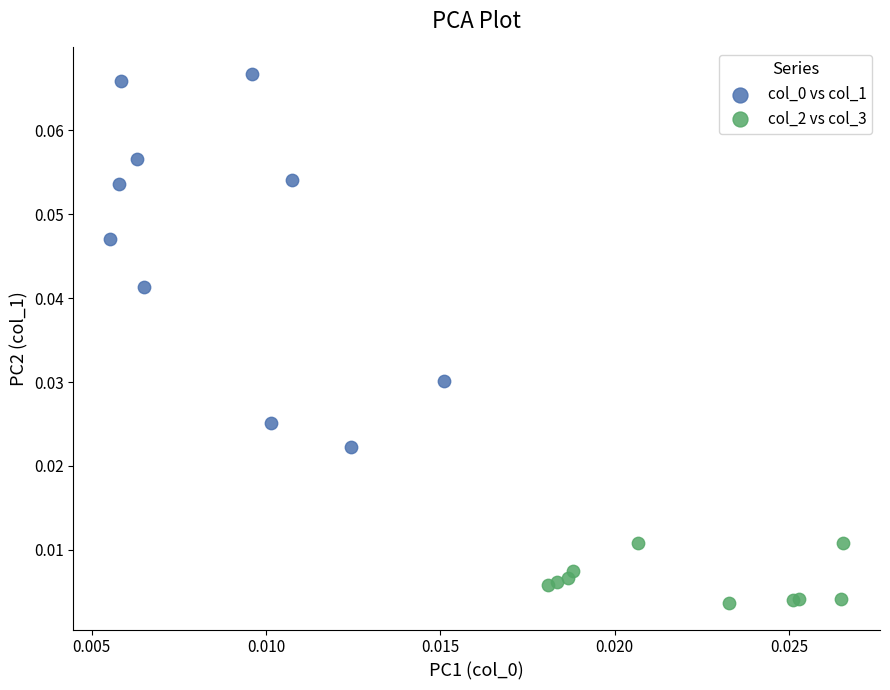

Which series reaches the minimum Y coordinate?

col_2 vs col_3